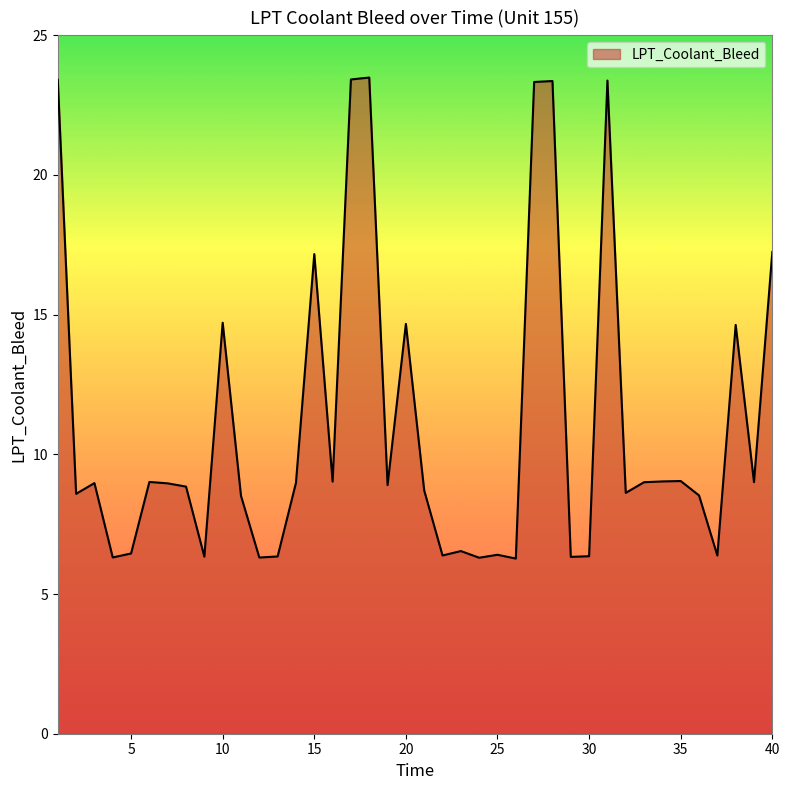

What is the greatest value displayed?

23.5